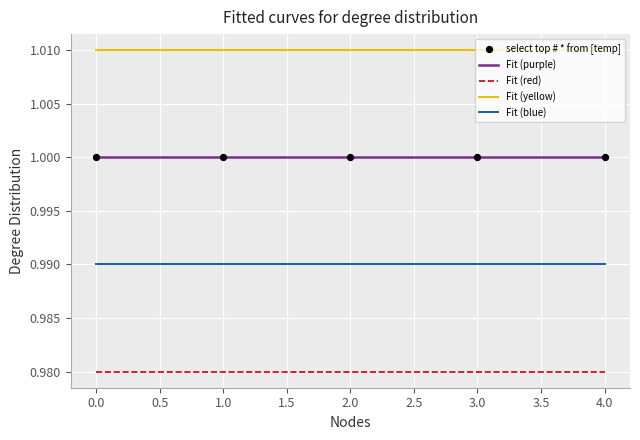

Is the value of Fit (blue) at 2.0 greater than the value of Fit (yellow) at 3.0?

No